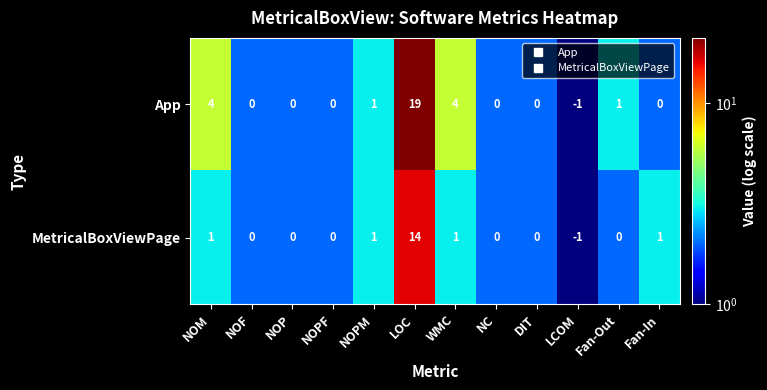

How many data points does each series have?

12